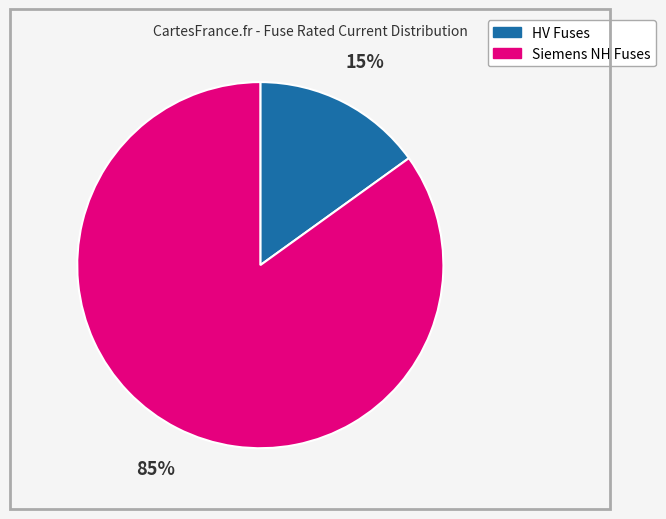

Is there a majority slice in this chart?

Yes